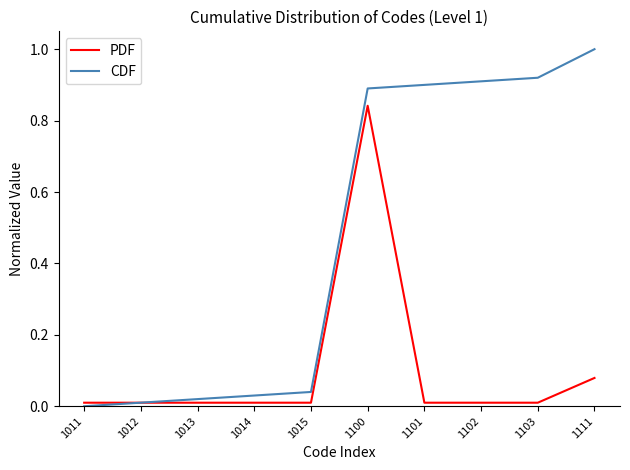

The value of PDF at 1012 is 0.0. True or false?

True